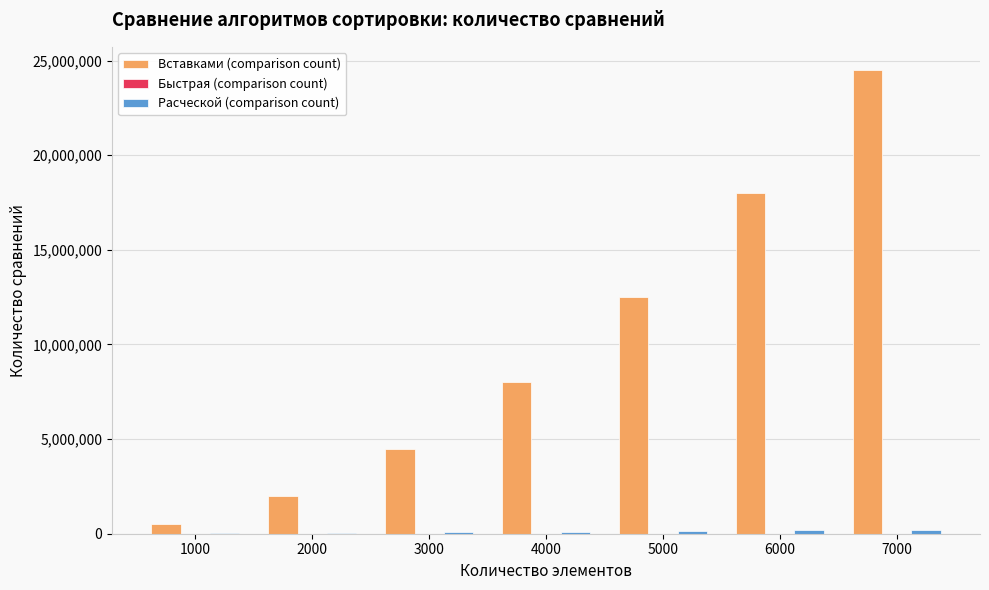

At which category is the sum across all series the highest?

7000